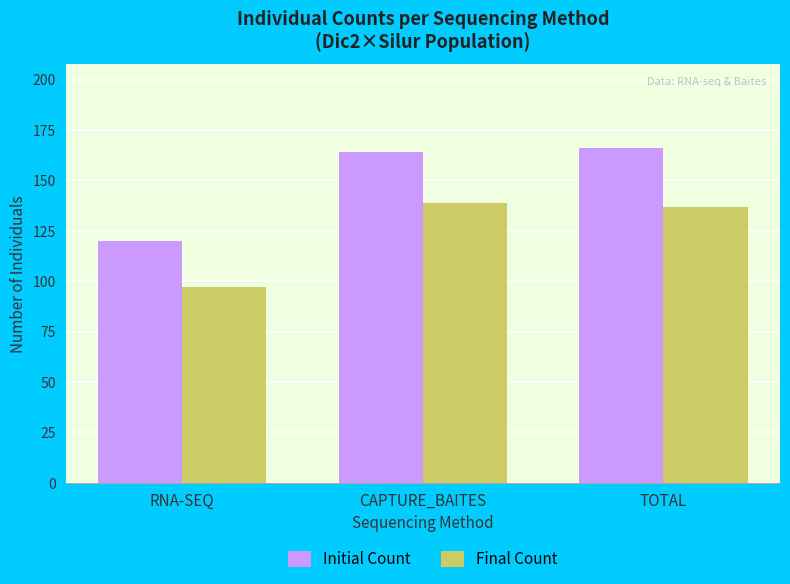

How many bars are there in total?

6